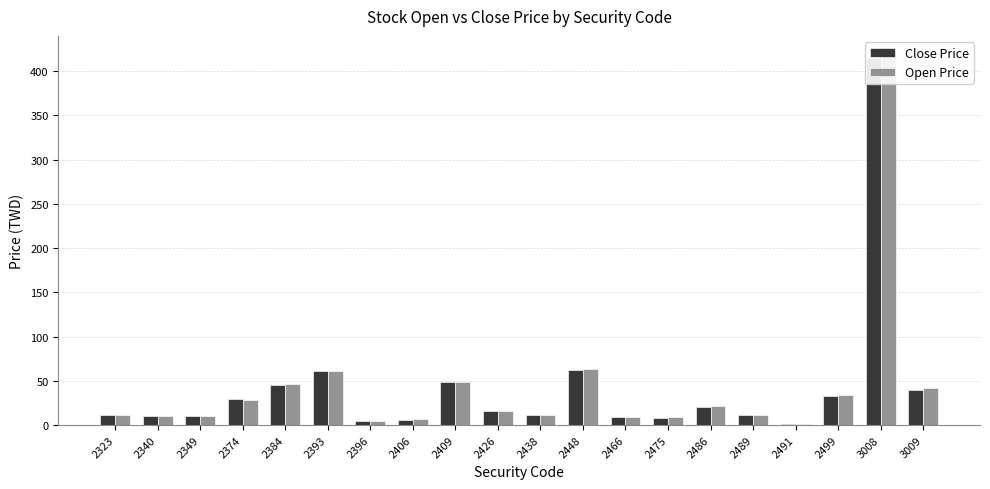

At which category is the sum across all series the highest?

3008